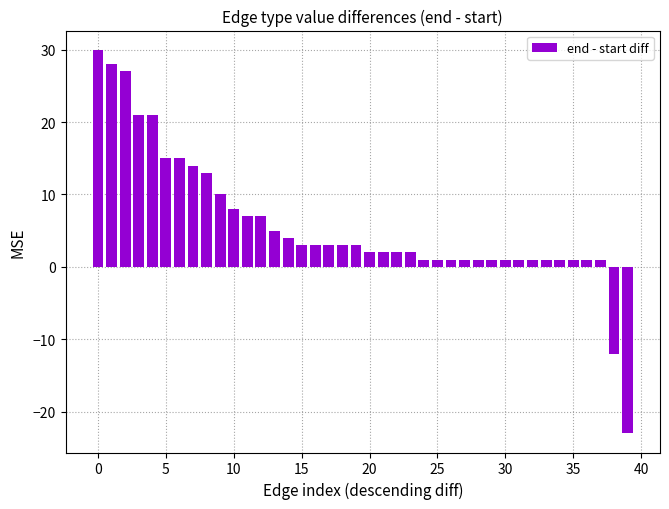

What is the greatest value displayed?

30